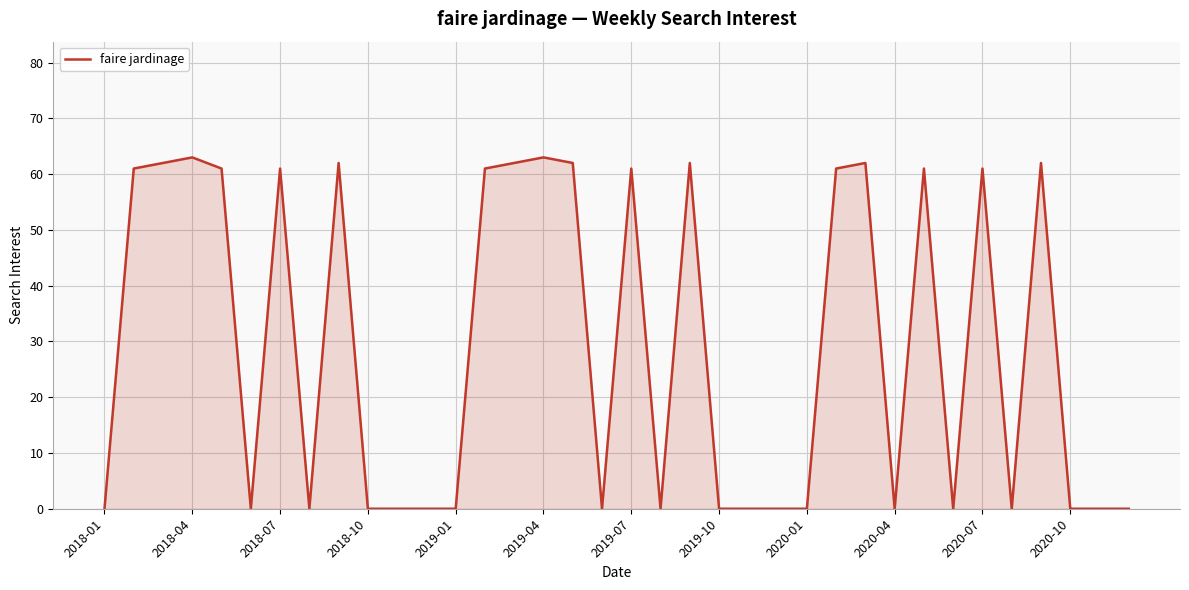

What is the difference between the maximum and minimum values?

63